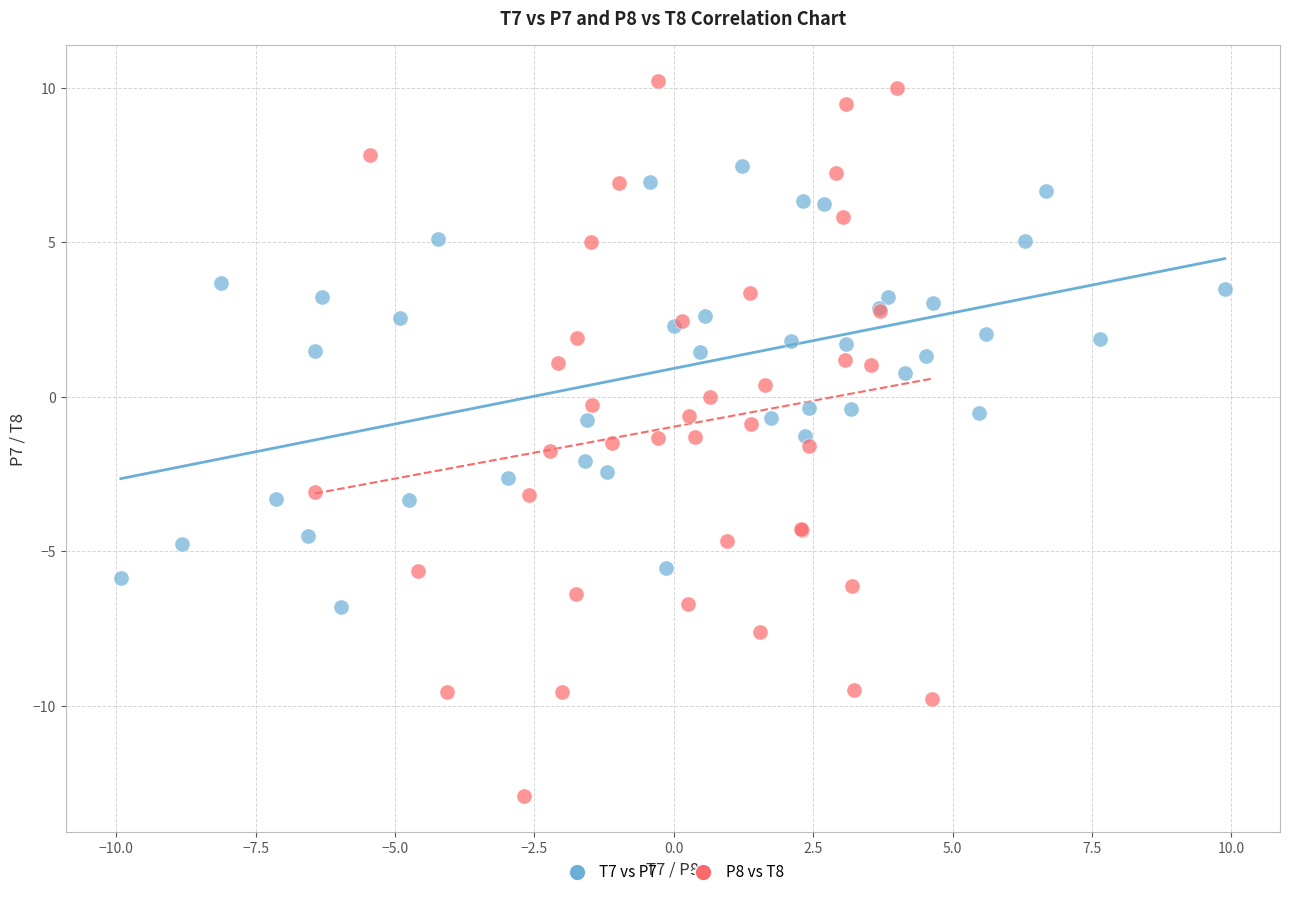

Which series has the largest Y range (max minus min)?

P8 vs T8